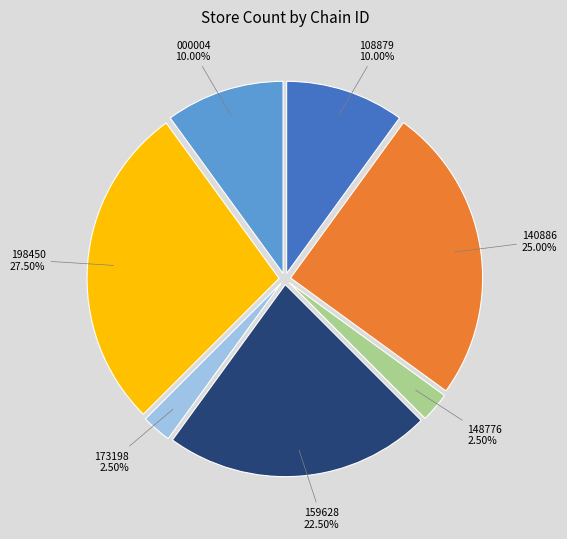

Do 159628 and 173198 together represent more than half of the pie?

No